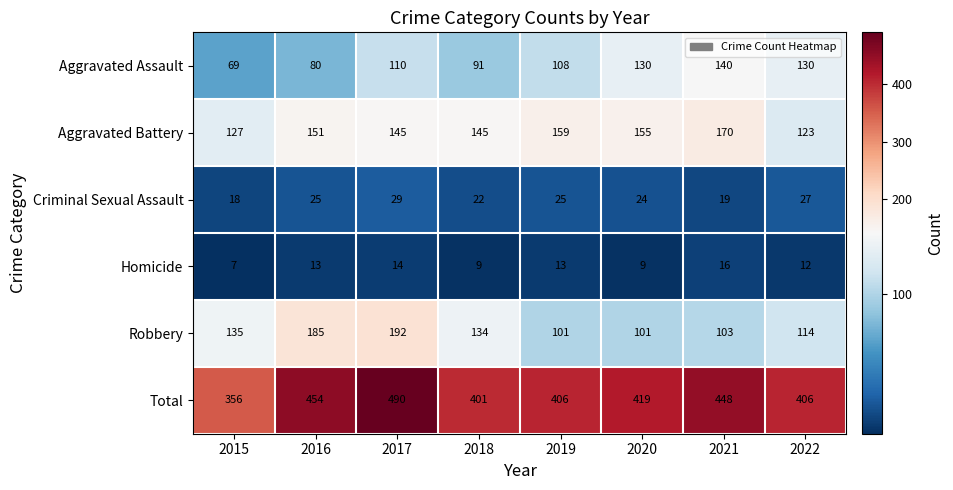

The value of Total at 2017 is 490. True or false?

True